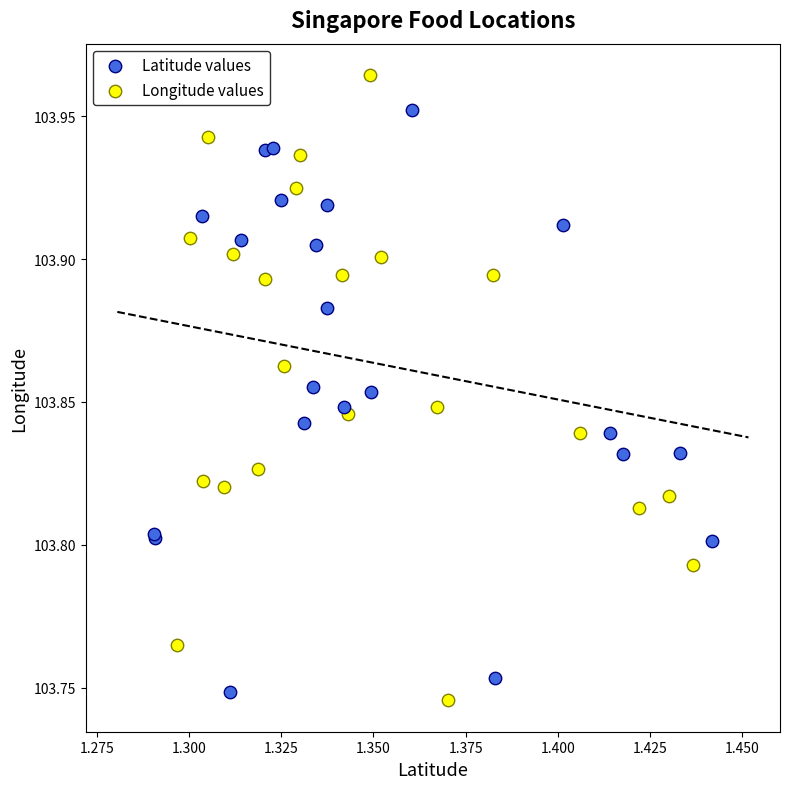

Which series has the largest Y range (max minus min)?

Longitude values